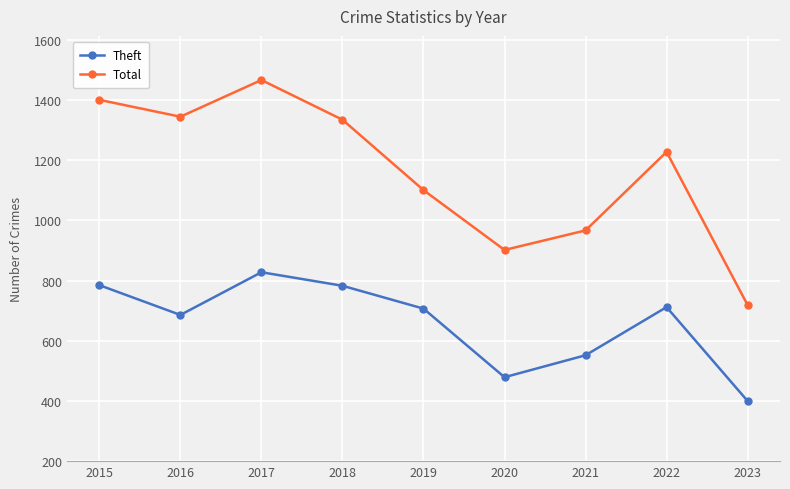

What is the approximate value of Total at 2023?

719